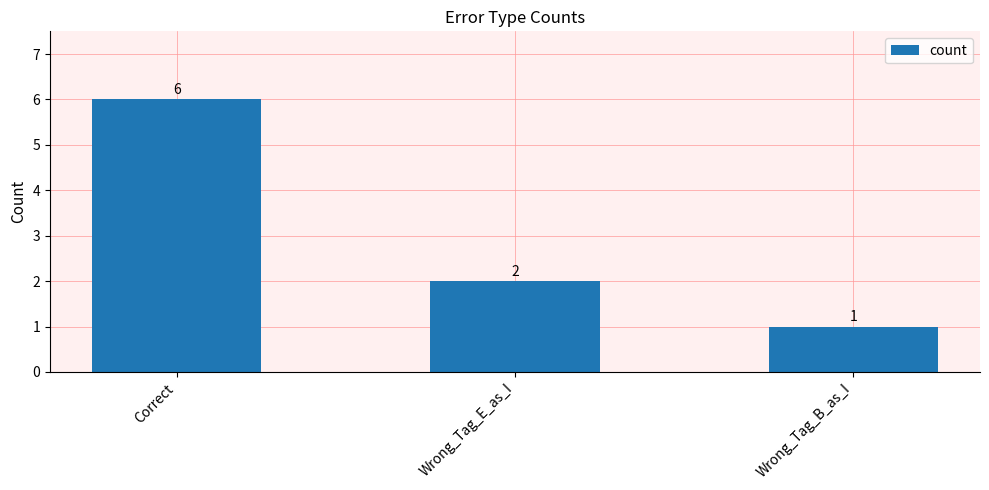

How many values are below 2?

1